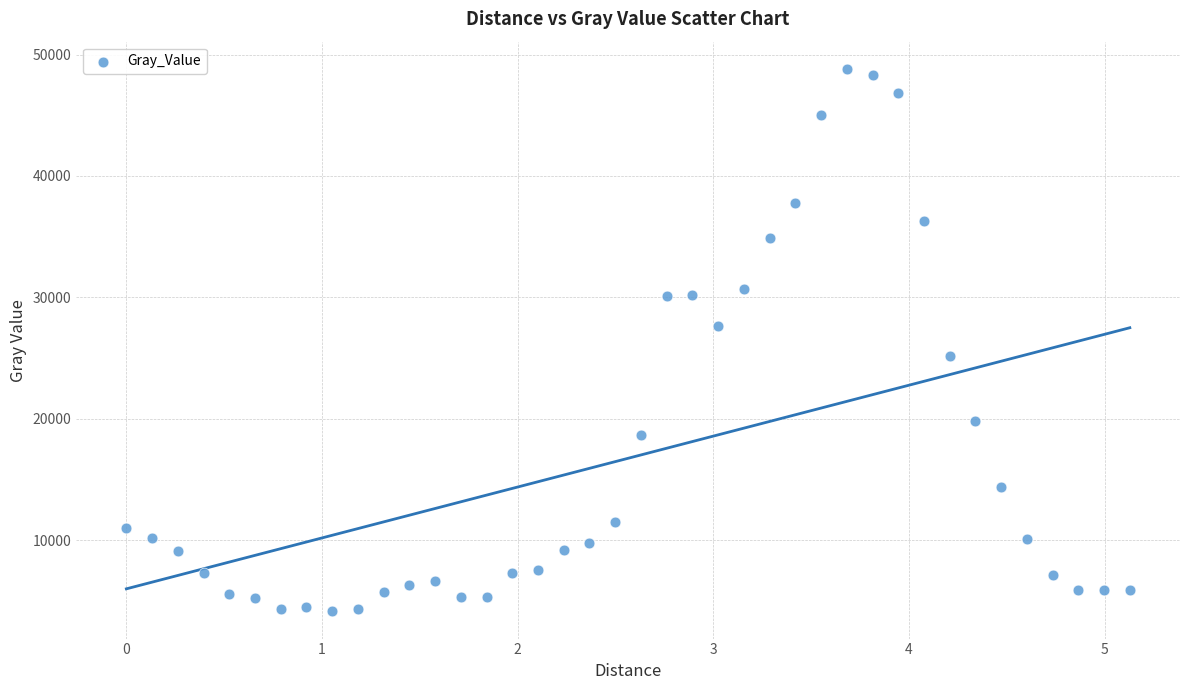

What is the range of Y values (max minus min)?

44695.8